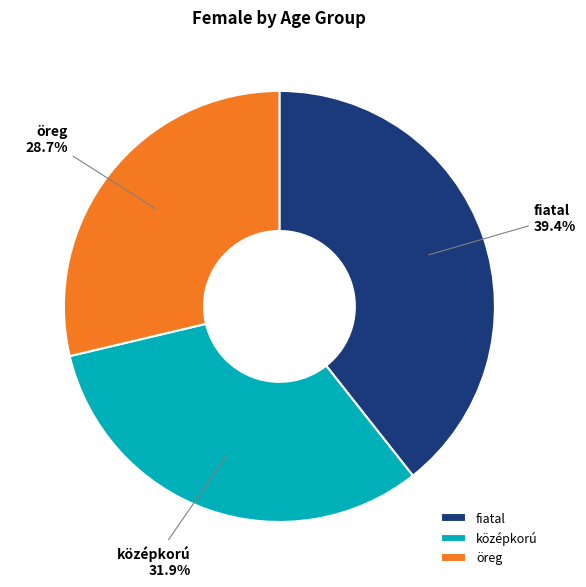

True or false: középkorú accounts for 47% of the total.

False